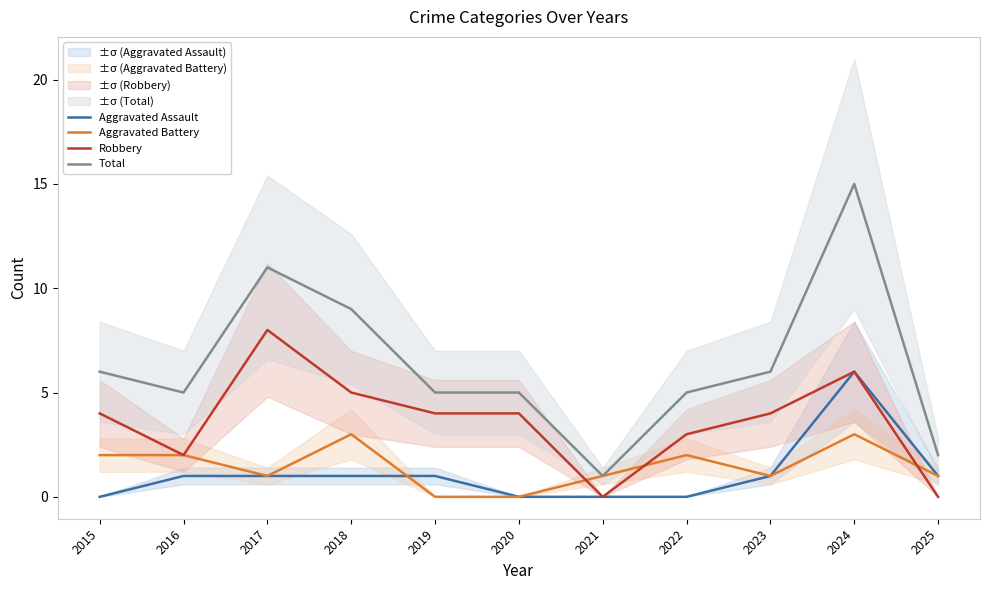

Between 2018 and 2025, which series saw the biggest shift?

Total